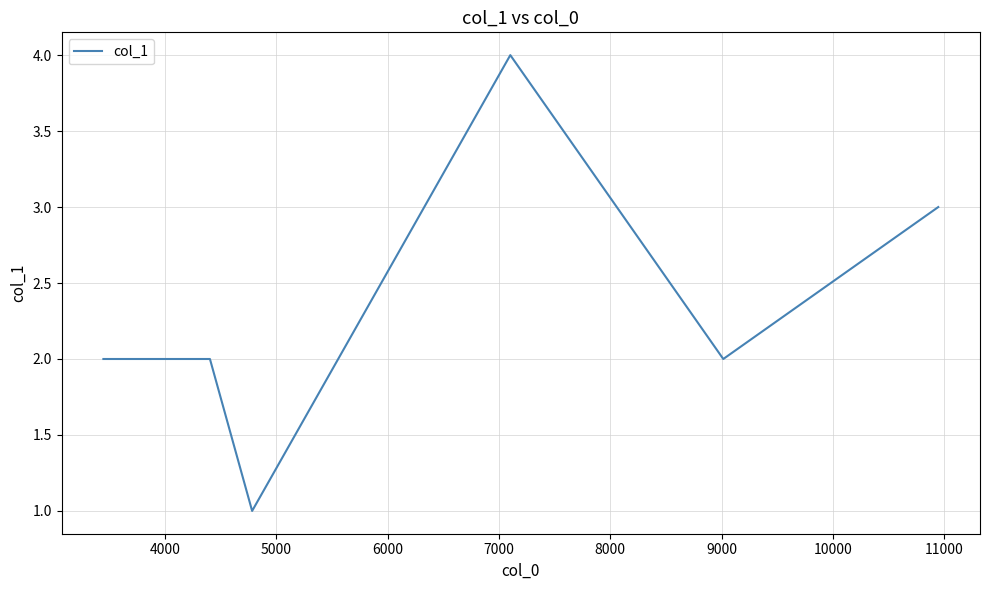

True or false: there are more than 2 points higher than both neighbors.

False